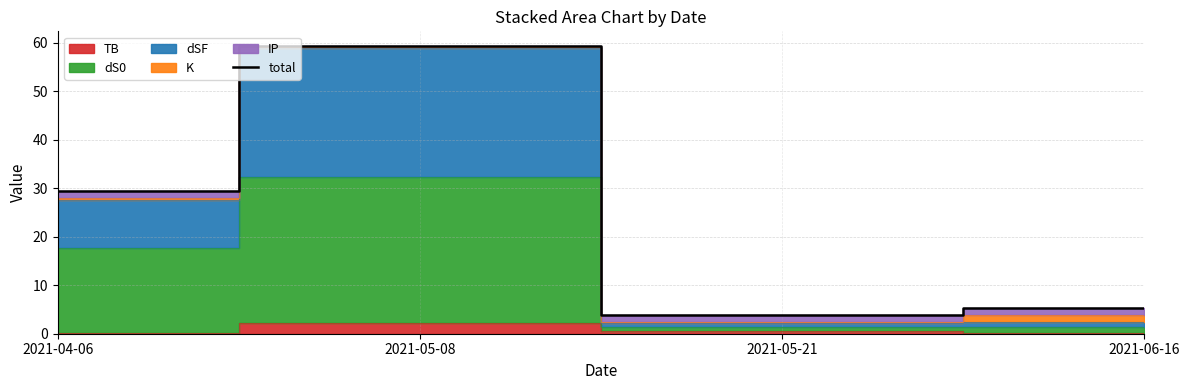

What is the average value?

24.5